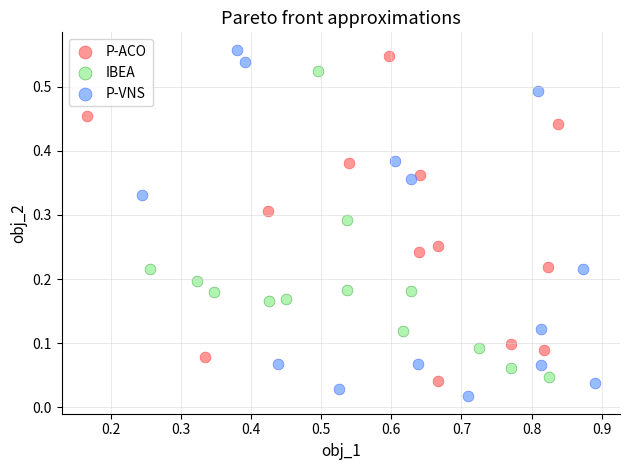

Which series has the largest Y range (max minus min)?

P-VNS